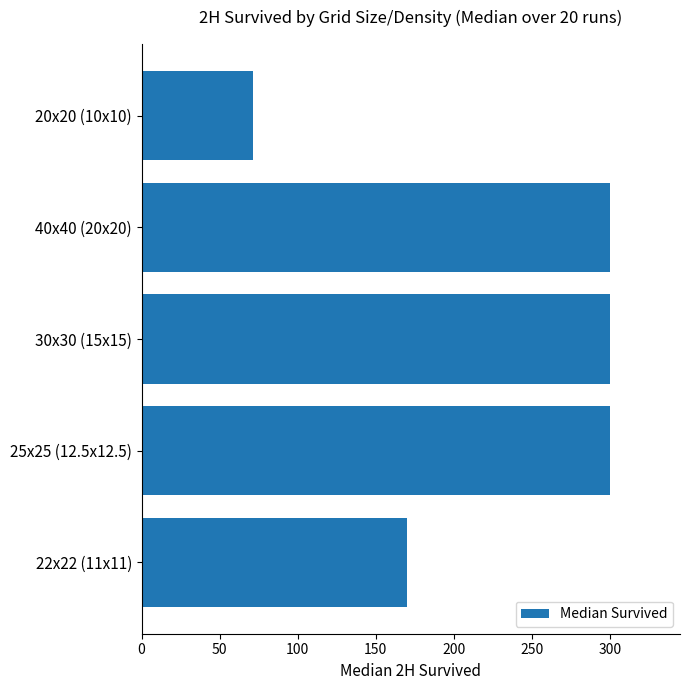

What is the sum of all values?

1141.5